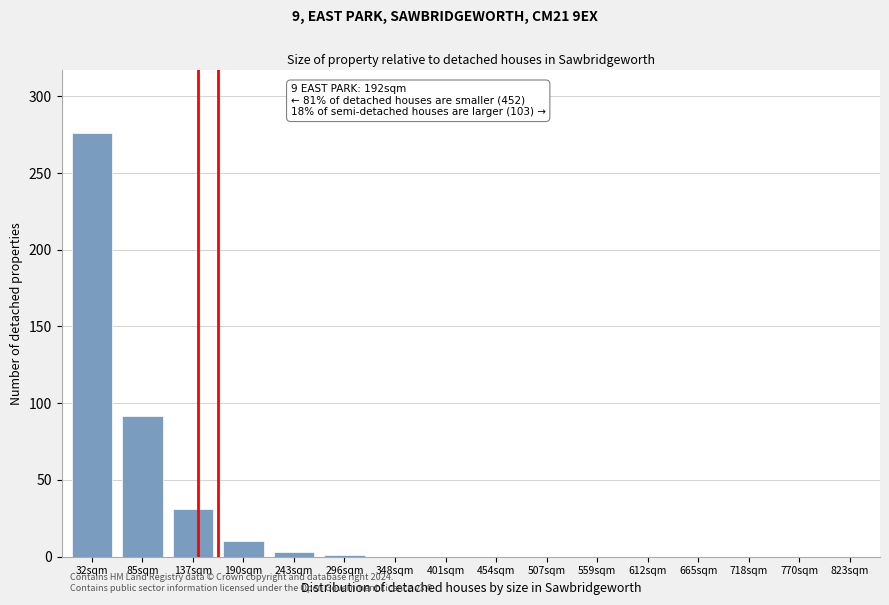

What is the maximum value shown in the chart?

276